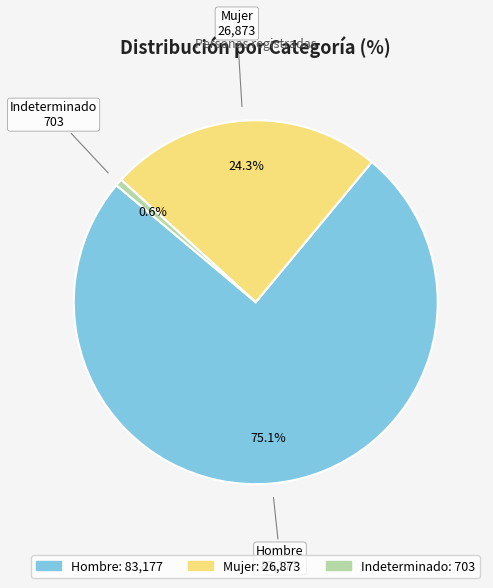

Count the number of slices in the pie.

3